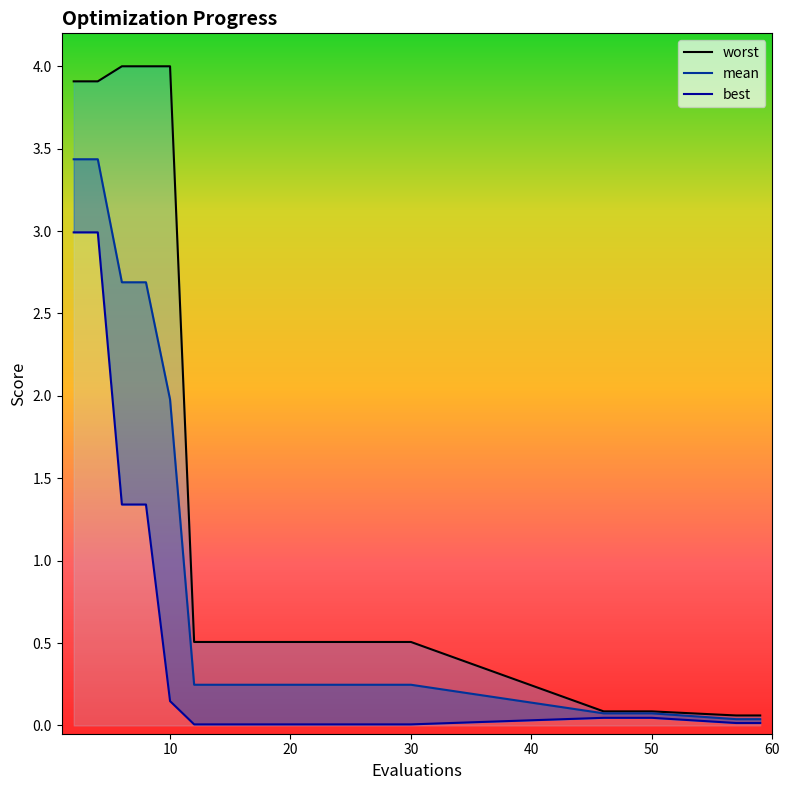

Reading left to right, what are all the values shown in this chart?

mean: 2=3.4	4=3.4	6=2.7	8=2.7	10=2.0	12=0.2	14=0.2	16=0.2	18=0.2	20=0.2	22=0.2	24=0.2	26=0.2	28=0.2	30=0.2	46=0.1	48=0.1	50=0.1	57=0.0	59=0.0
best: 2=3.0	4=3.0	6=1.3	8=1.3	10=0.1	12=0.0	14=0.0	16=0.0	18=0.0	20=0.0	22=0.0	24=0.0	26=0.0	28=0.0	30=0.0	46=0.0	48=0.0	50=0.0	57=0.0	59=0.0
worst: 2=3.9	4=3.9	6=4.0	8=4.0	10=4.0	12=0.5	14=0.5	16=0.5	18=0.5	20=0.5	22=0.5	24=0.5	26=0.5	28=0.5	30=0.5	46=0.1	48=0.1	50=0.1	57=0.1	59=0.1